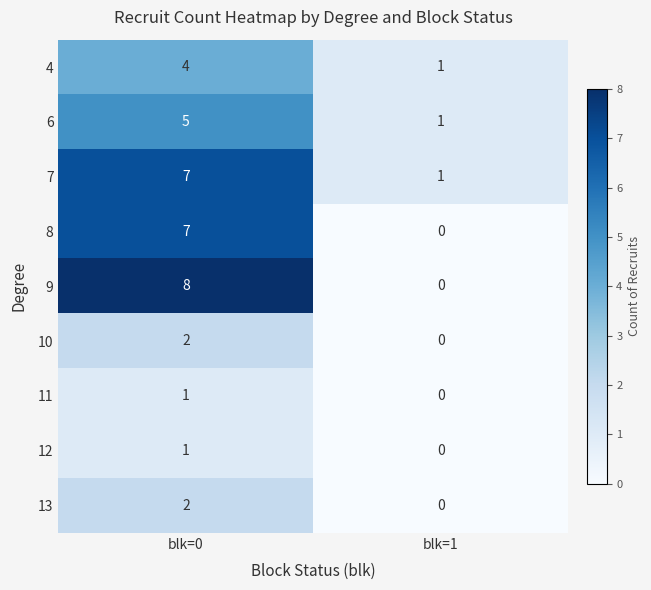

Reading left to right, what are all the values shown in this chart?

4: 4	1
6: 5	1
7: 7	1
8: 7	0
9: 8	0
10: 2	0
11: 1	0
12: 1	0
13: 2	0